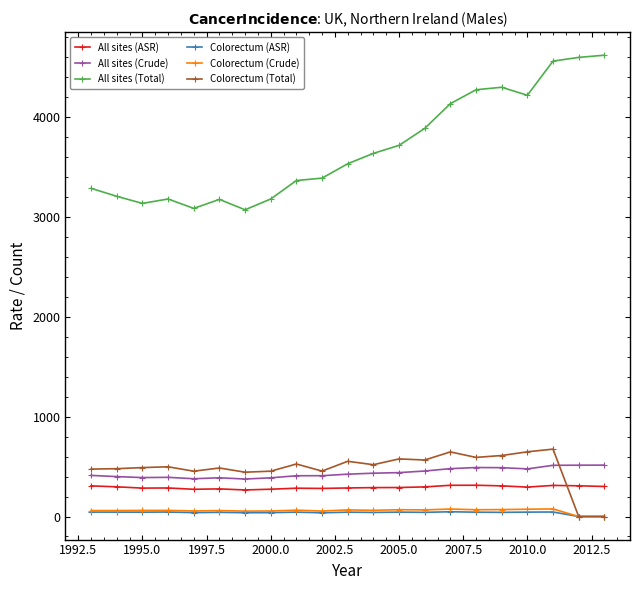

At how many categories does at least one series exceed 1394?

21